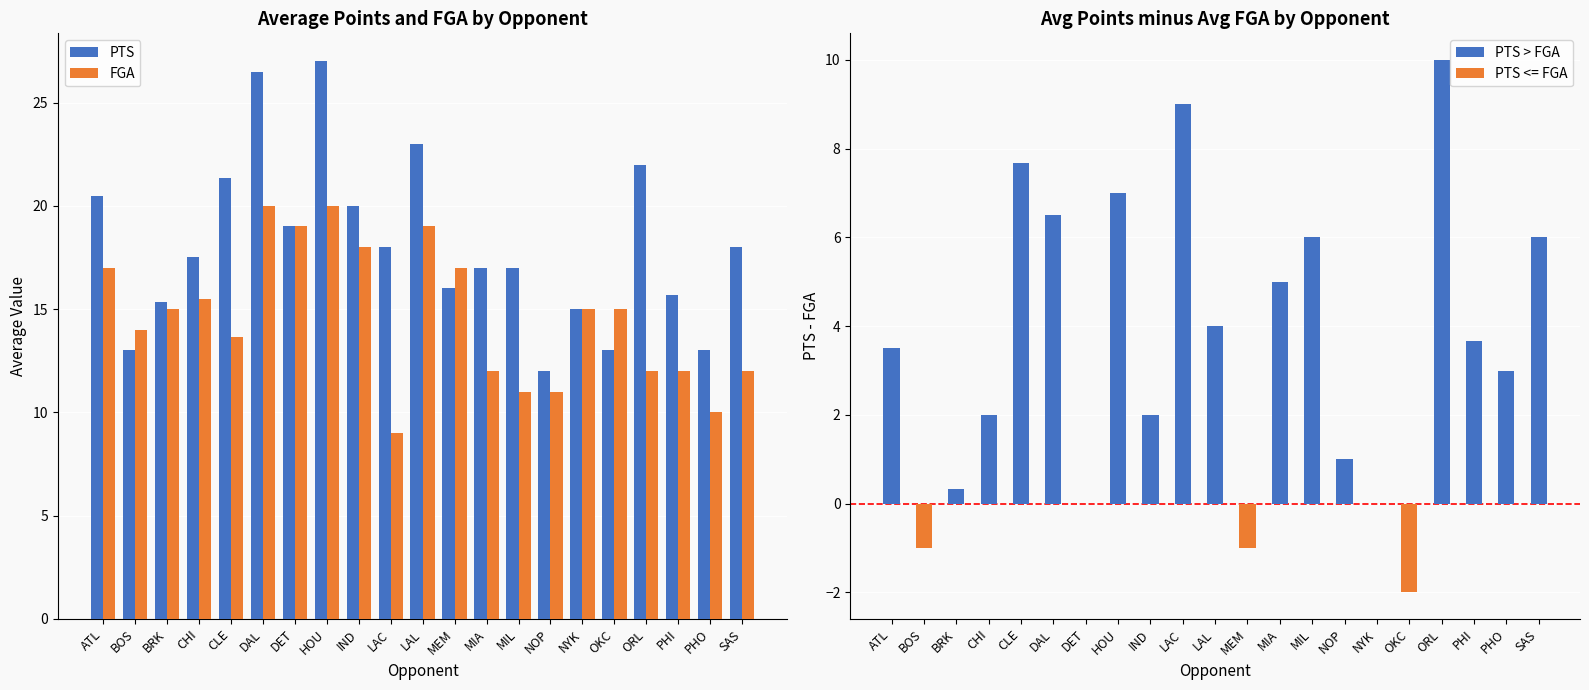

List the series in order of their overall mean, highest first.

PTS, FGA, PTS - FGA